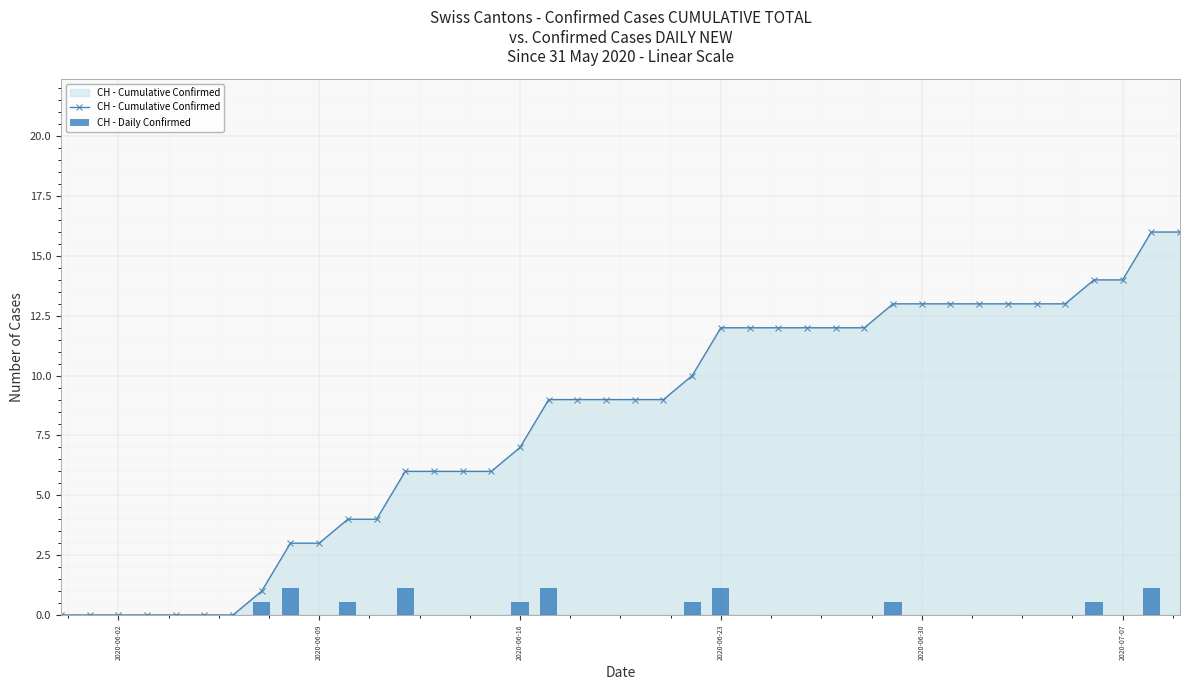

How many values in the CH - Daily Confirmed series exceed 0?

11